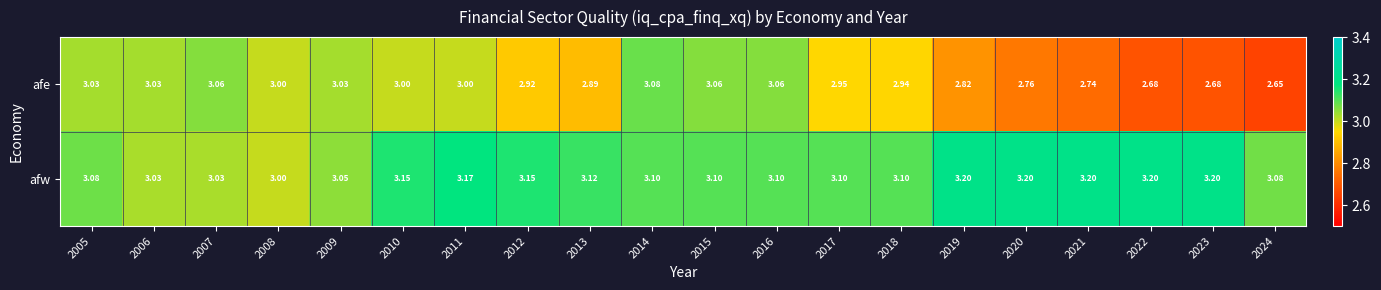

Count the number of categories in the chart.

20